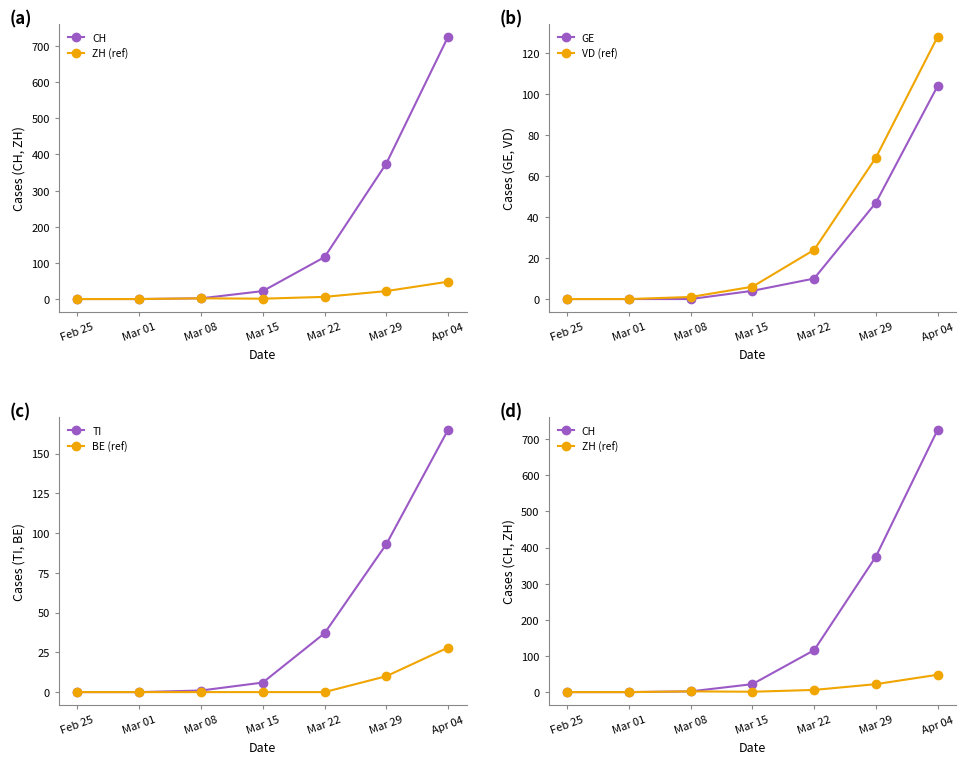

At which category is the sum across all series the highest?

Apr 04